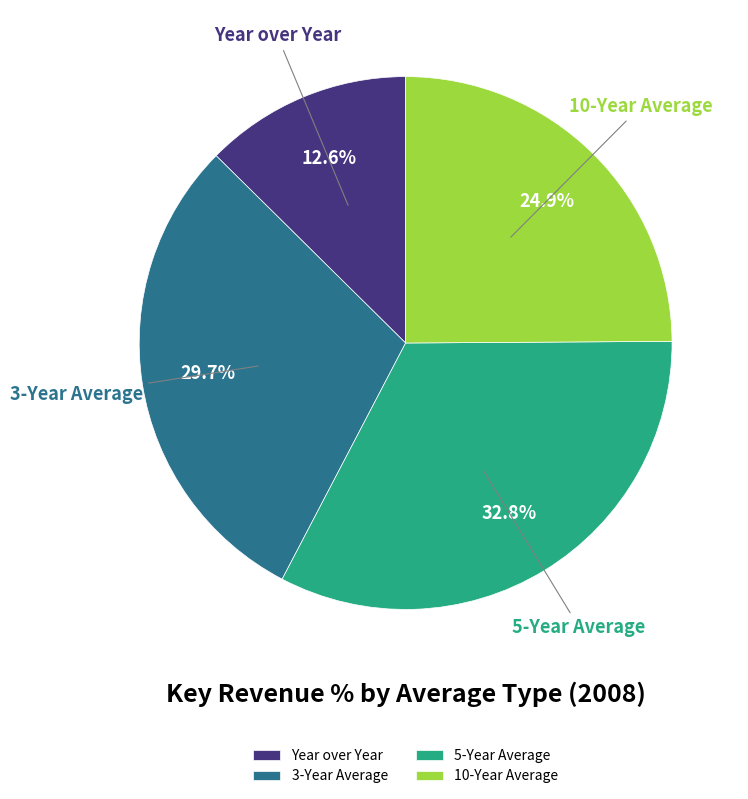

How many slices are in this pie chart?

4